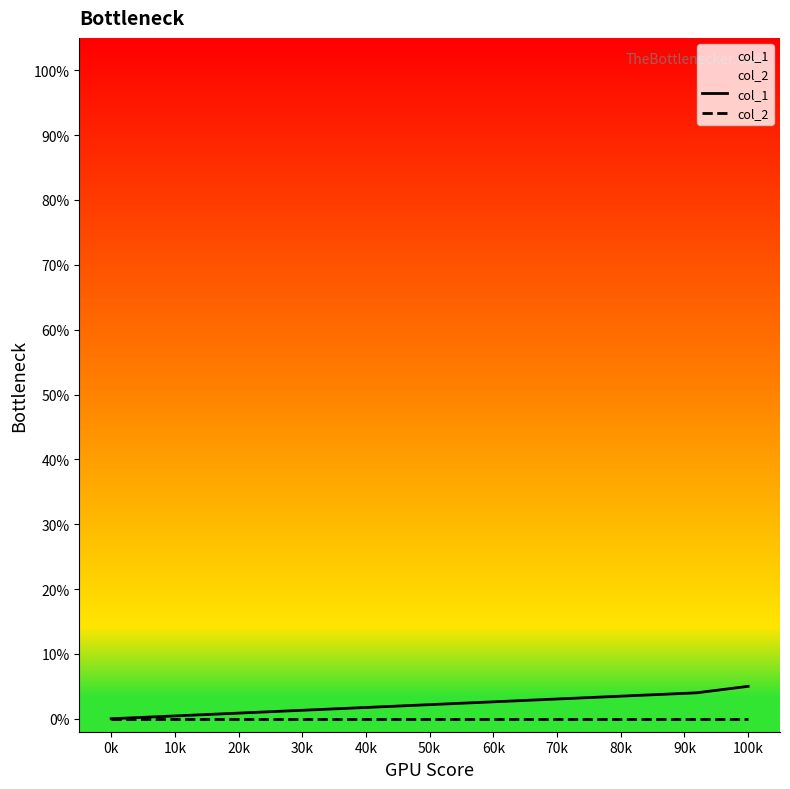

What are all the series names shown in the legend?

col_1, col_2